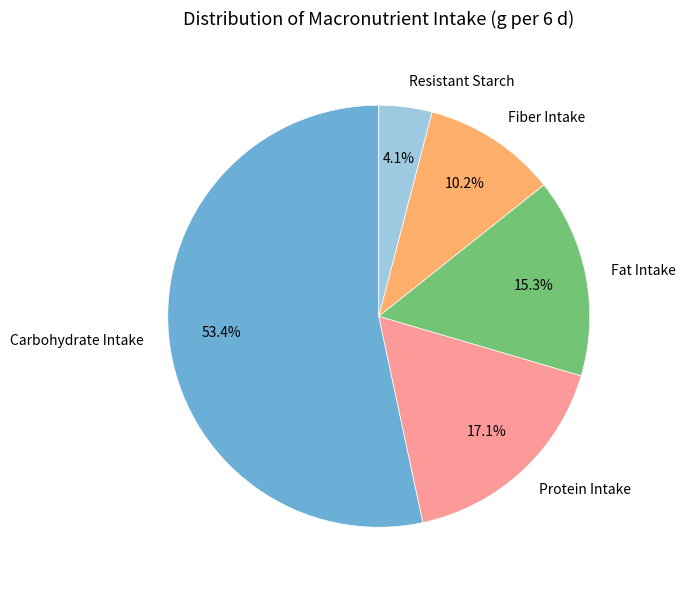

What is the total percentage of Protein Intake and Carbohydrate Intake?

70.4%